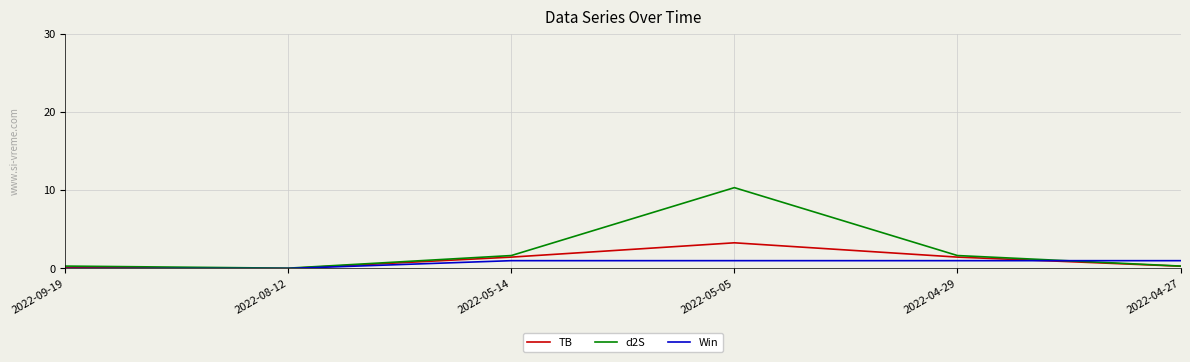

What are all the series names shown in the legend?

TB, d2S, Win